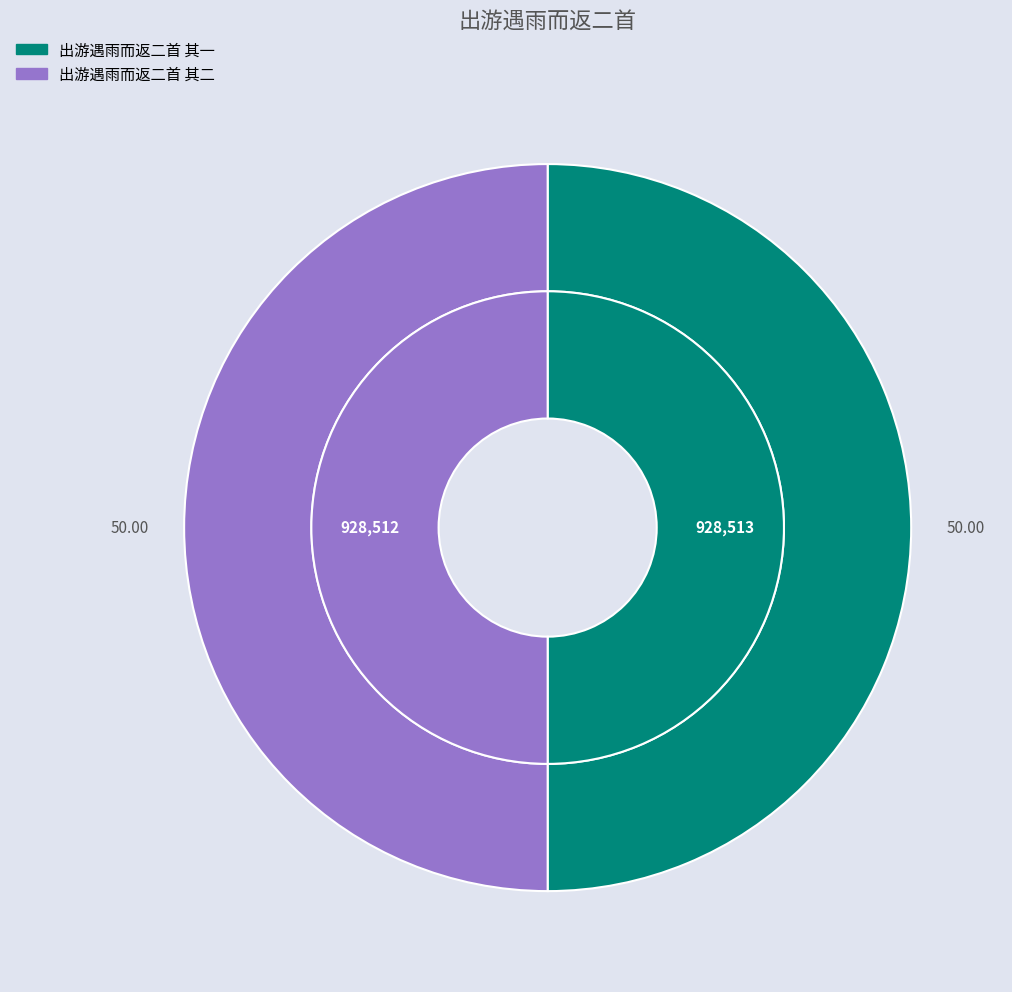

Is there a majority slice in this chart?

Yes